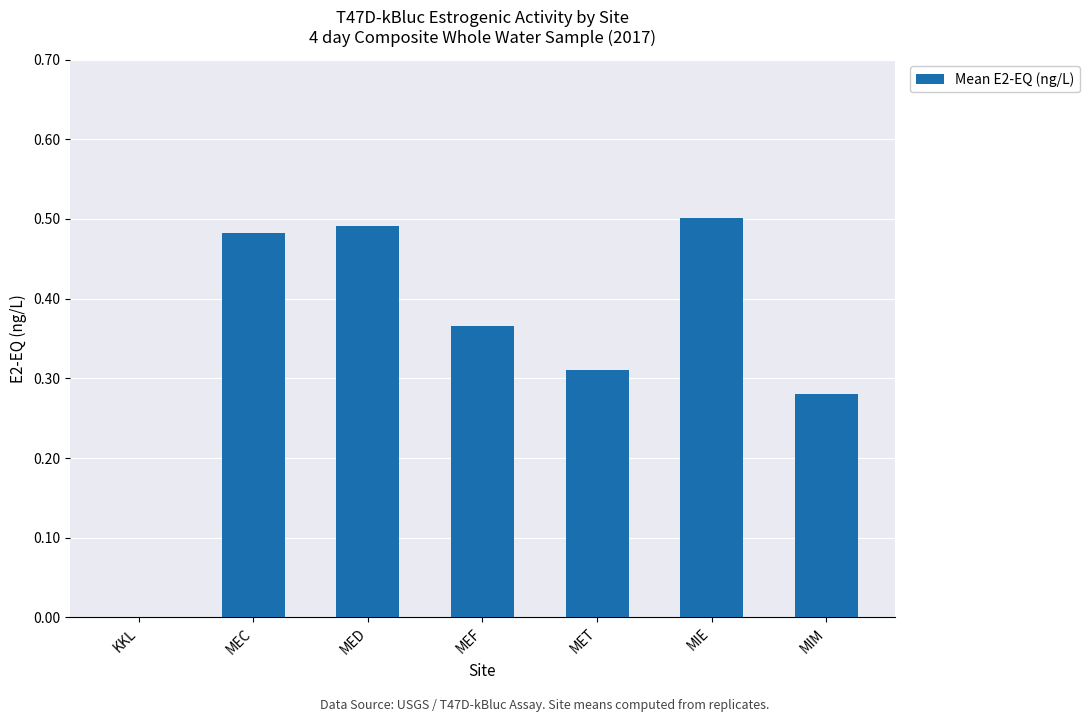

Between MEC and MIE, which is larger?

MIE